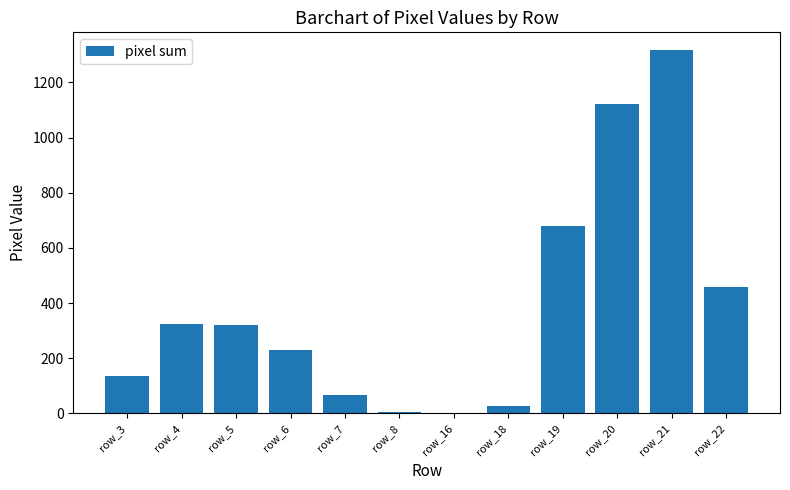

What is the sum of all values?

4682